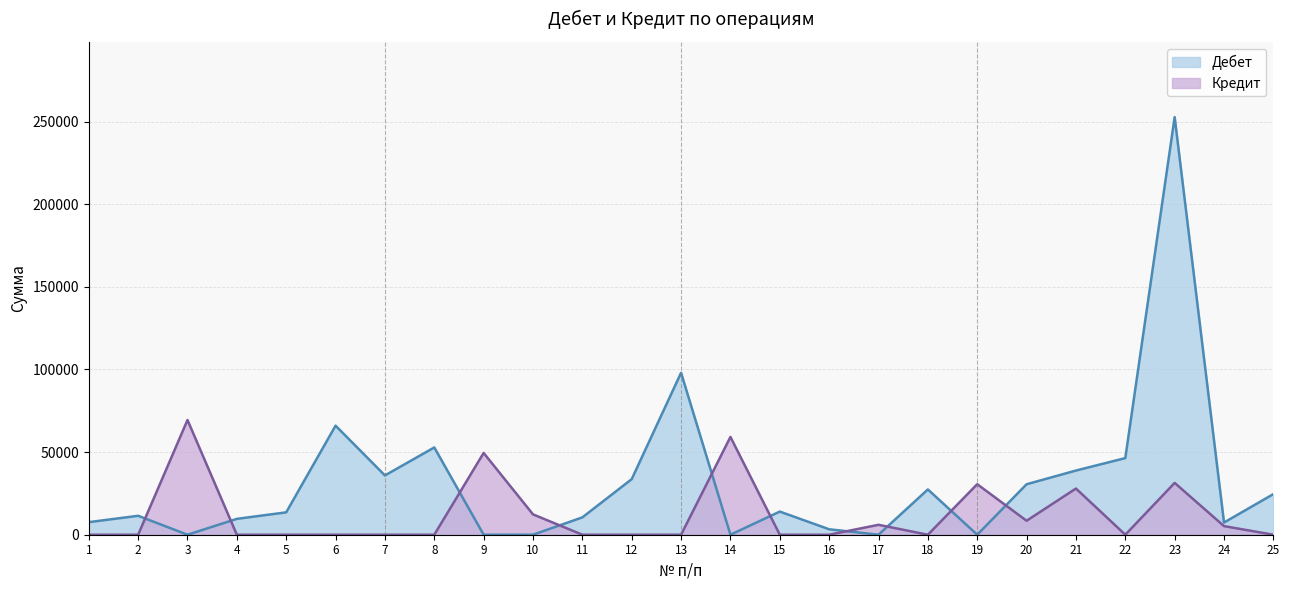

How many data points does each series have?

25